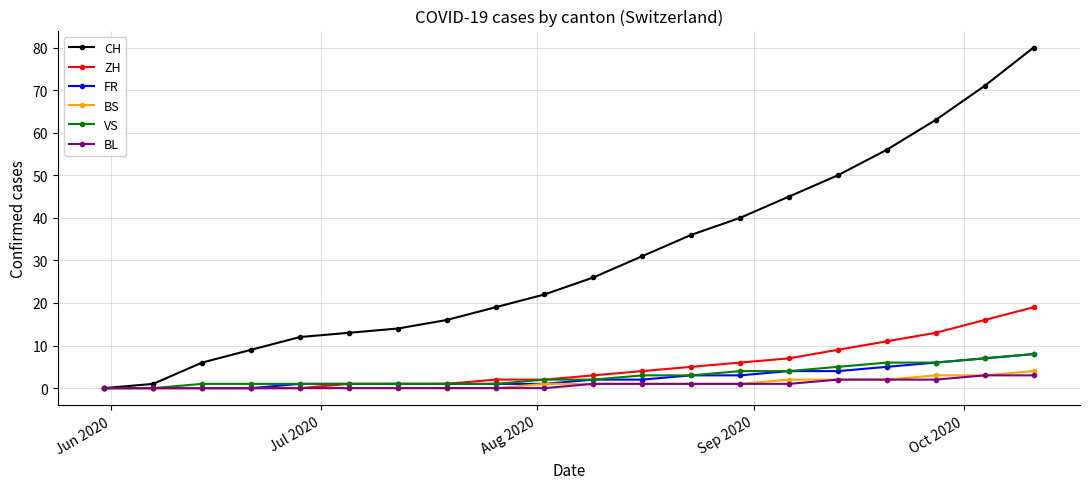

Which series has the widest spread of values?

CH